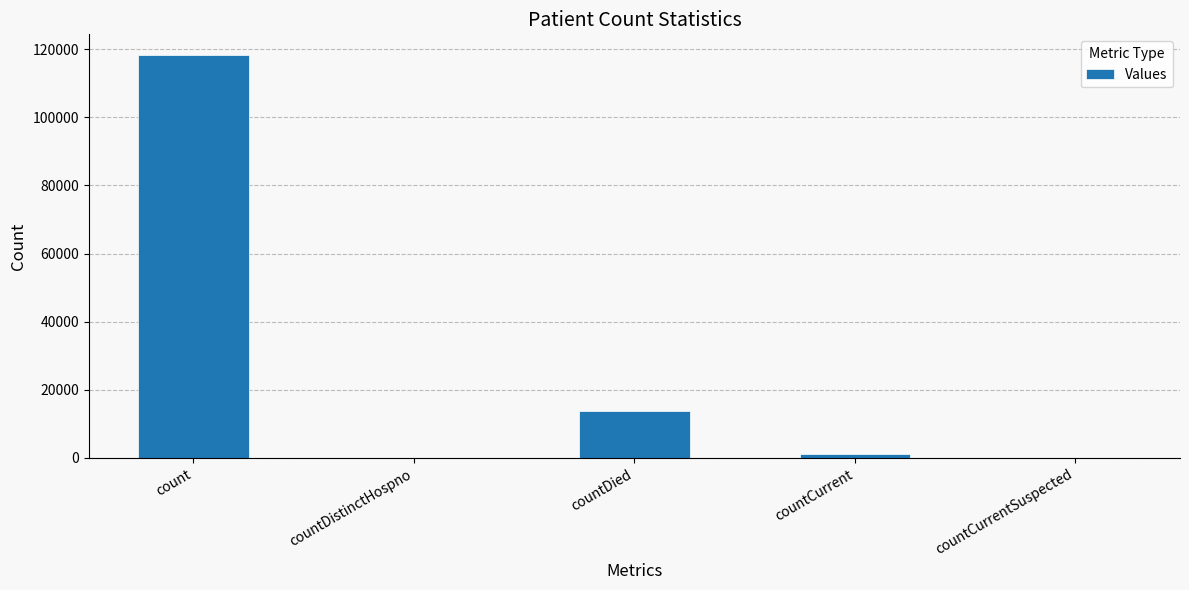

How many series are shown in this chart?

1